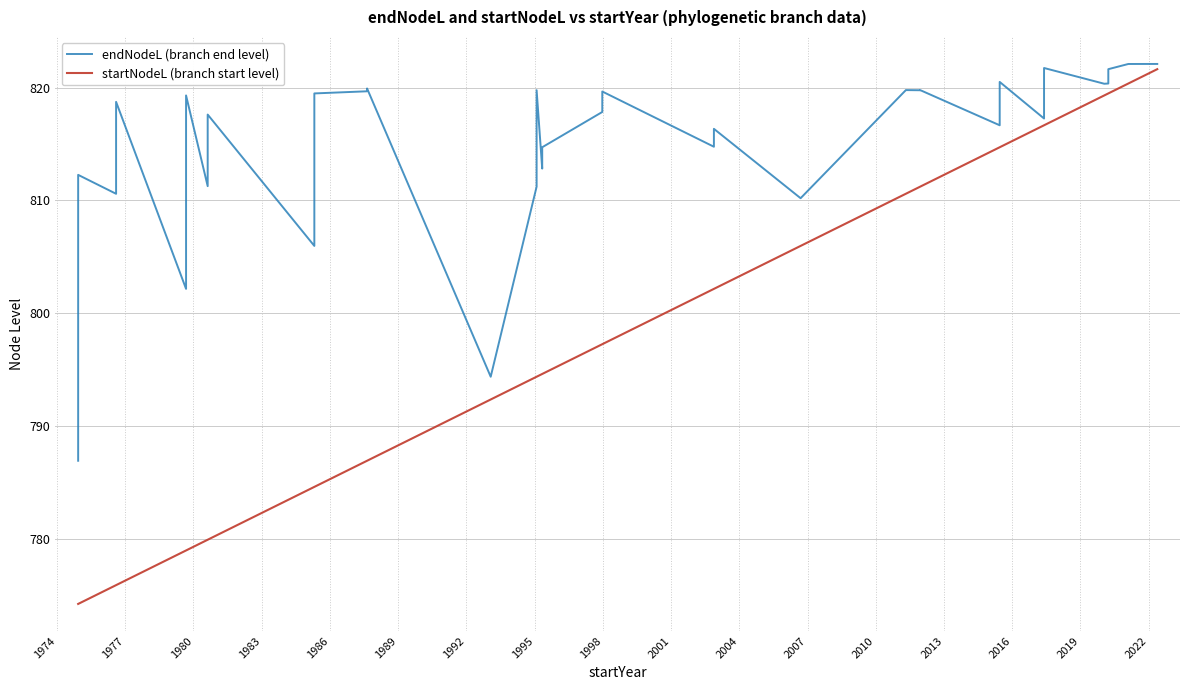

Is the value of startNodeL (branch start level) at 36 greater than the value of endNodeL (branch end level) at 19?

Yes